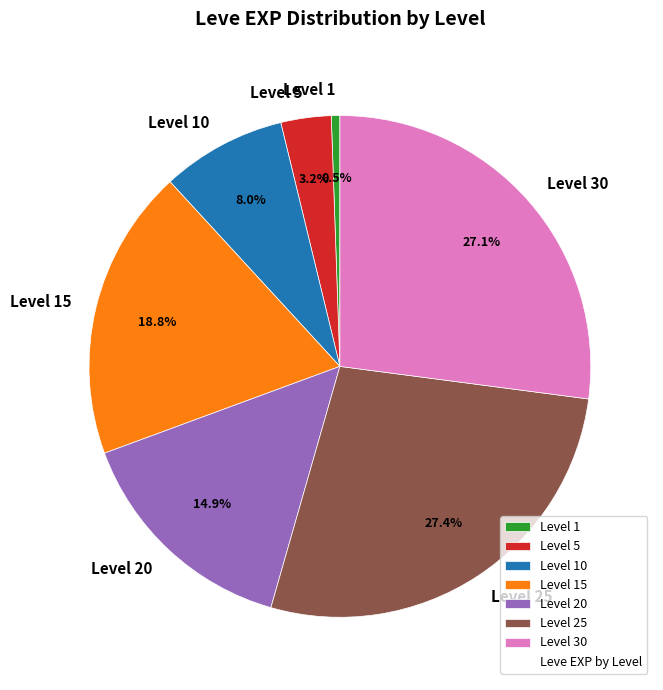

Is there any slice that represents more than half of the pie?

No